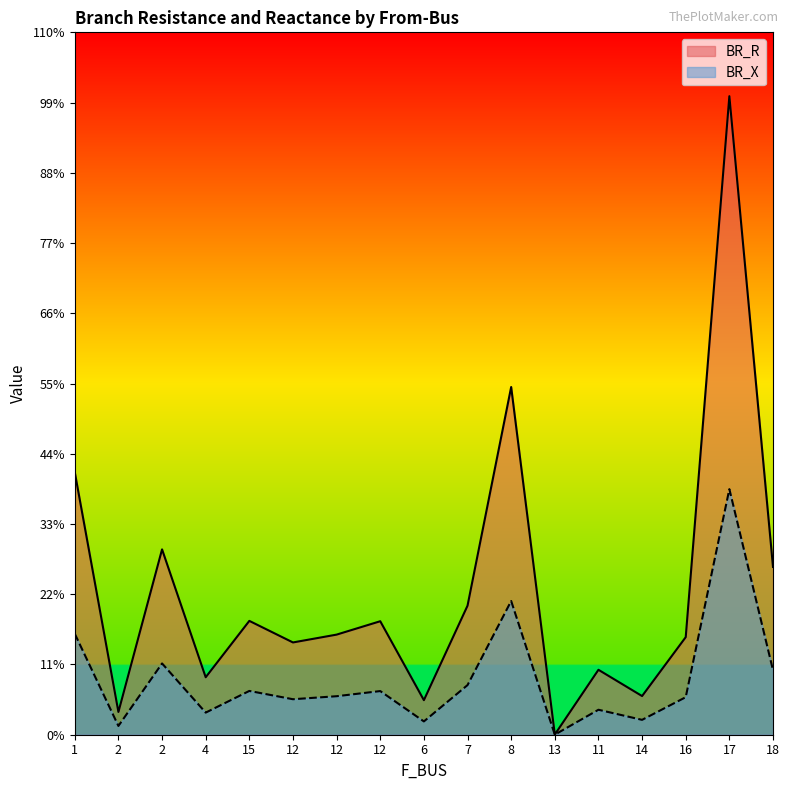

Does the chart have visible grid lines?

No